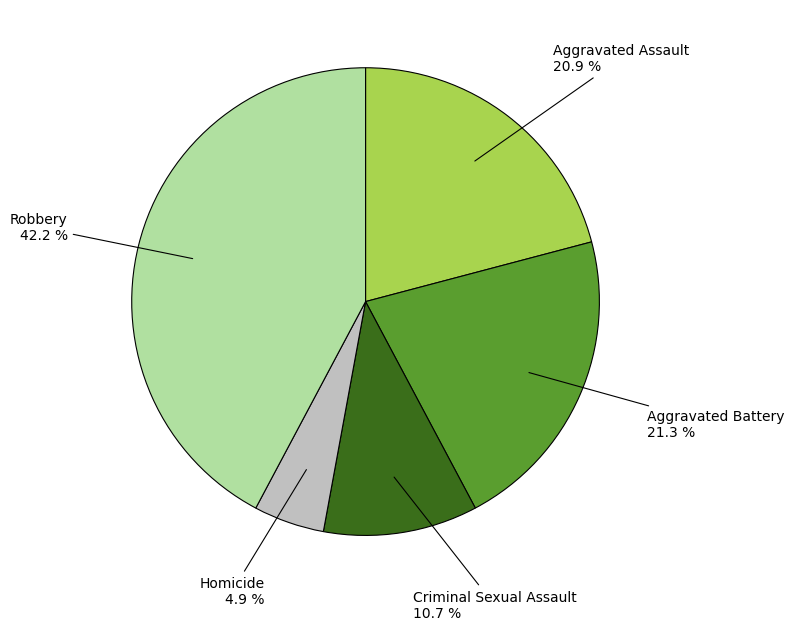

To the nearest percent, what is the difference between the Homicide and Robbery slice percentages?

37%